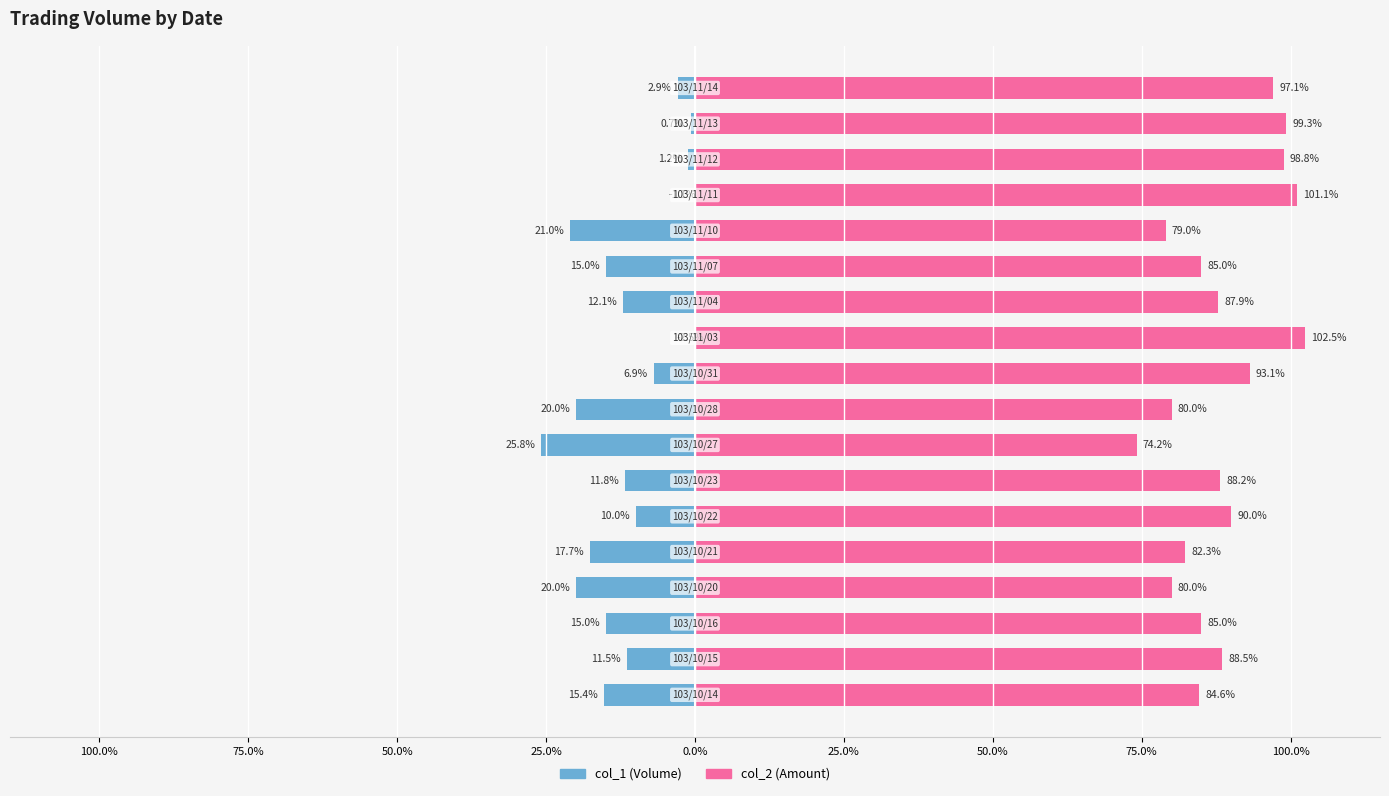

What is the maximum value for col_2 (Amount)?

102.5